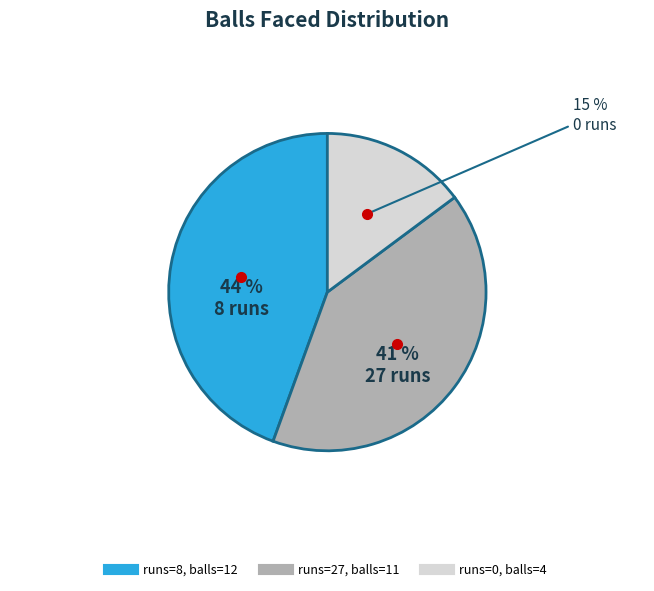

Is there a majority slice in this chart?

No